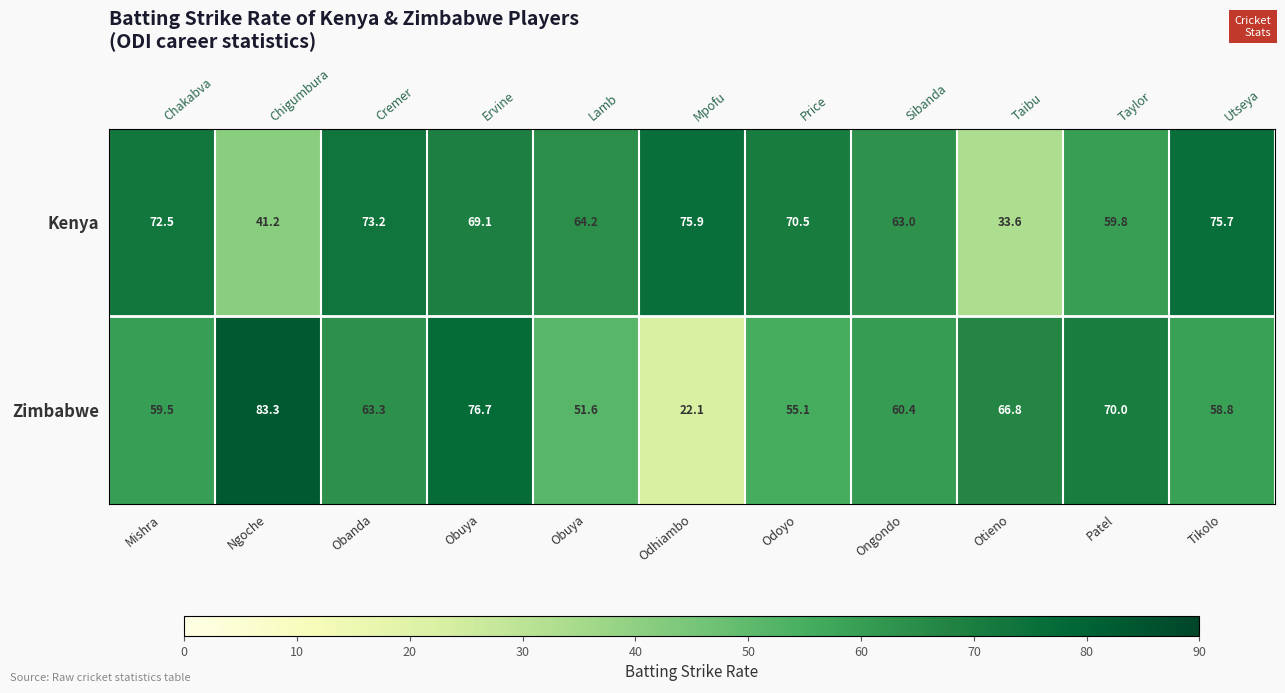

List the series in order of their overall mean, lowest first.

Zimbabwe, Kenya